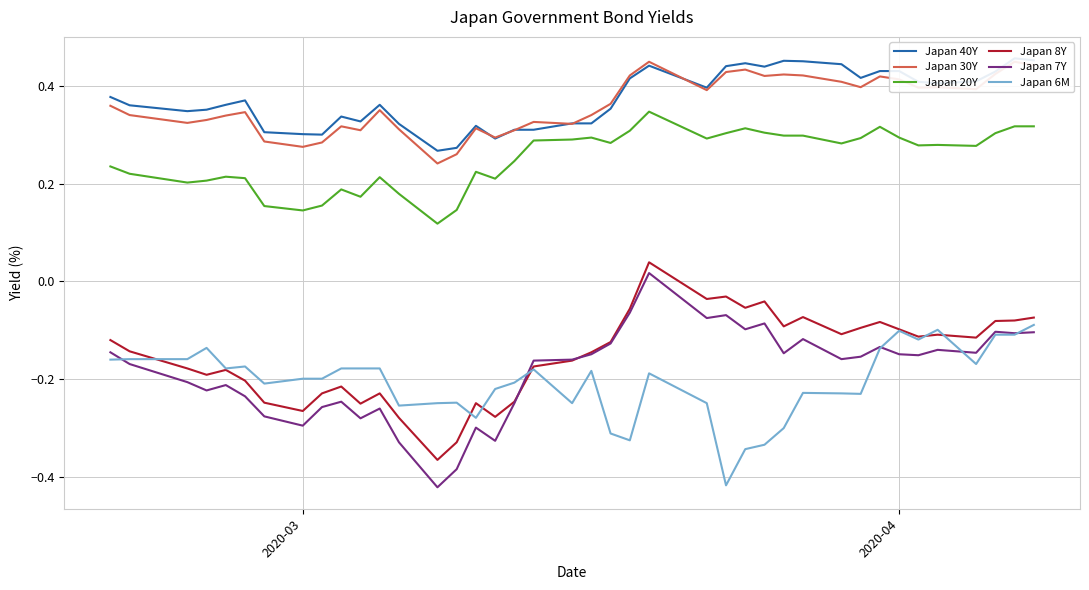

True or false: Japan 20Y and Japan 7Y cross at least once.

False